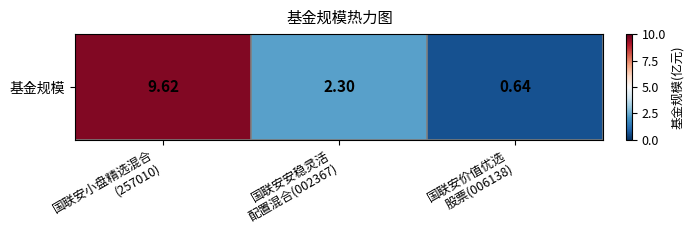

What is the difference between the values at 国联安安稳灵活
配置混合(002367) and 国联安小盘精选混合
(257010)?

7.3